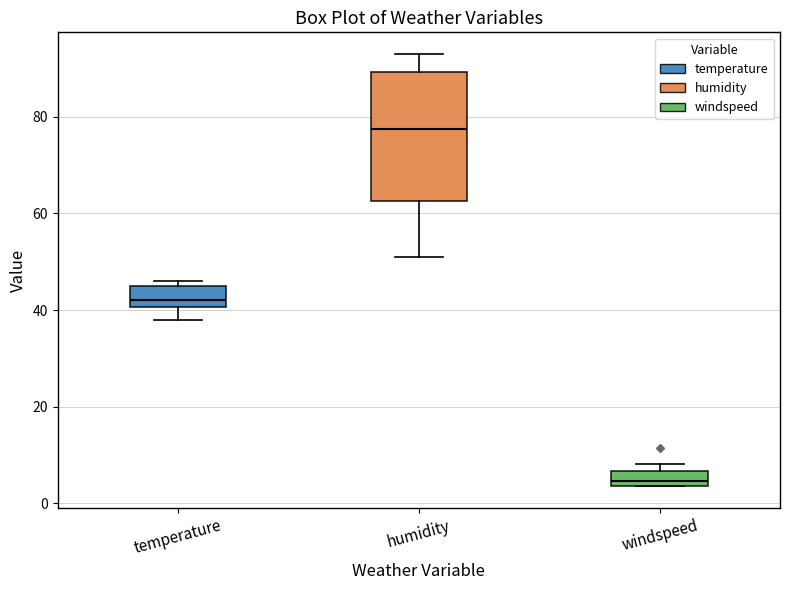

Where does the upper whisker of the box for humidity end on the y-axis? The values are not printed on the chart, so give them approximately, as read against the axis.

94